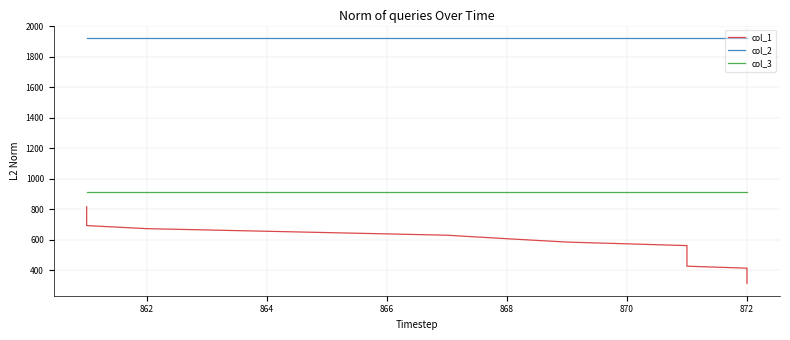

Rank the series by their average value, from highest to lowest.

col_2, col_3, col_1